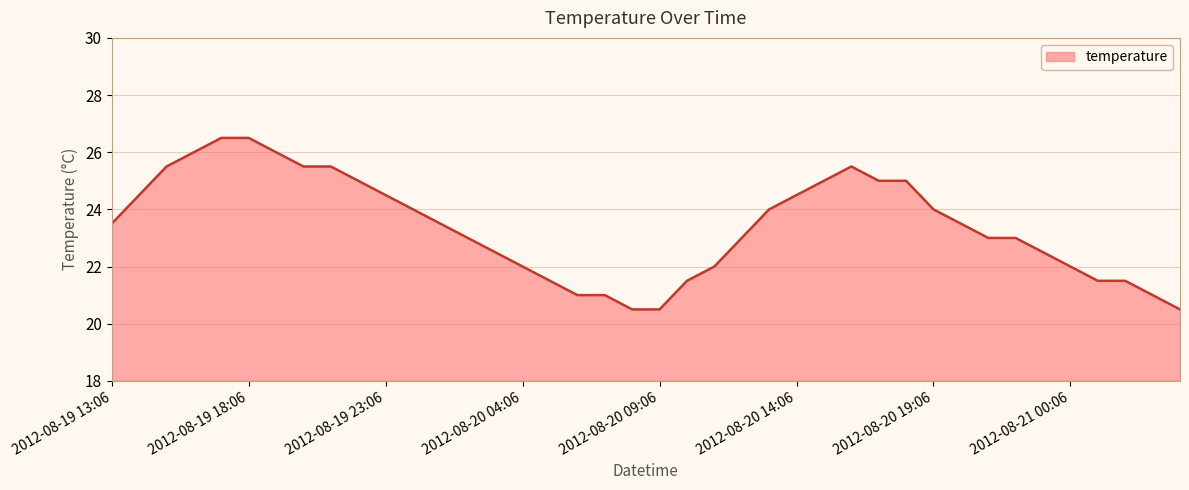

What is the minimum value shown in the chart?

20.5